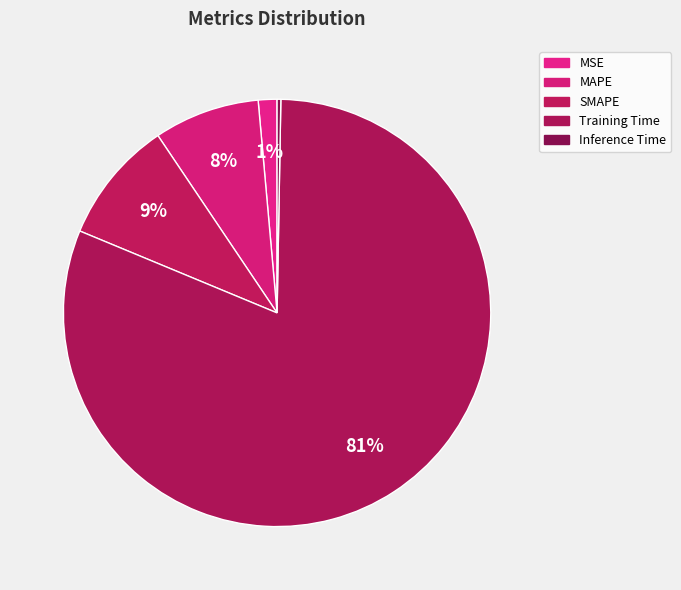

Which category accounts for the majority?

Training Time